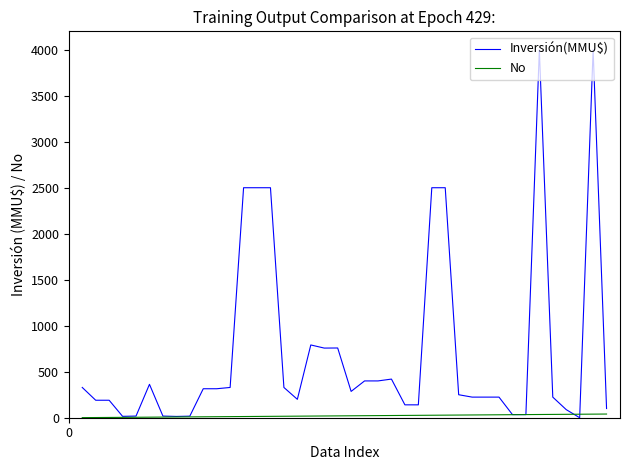

Which series has the largest total across all categories?

Inversión(MMU$)